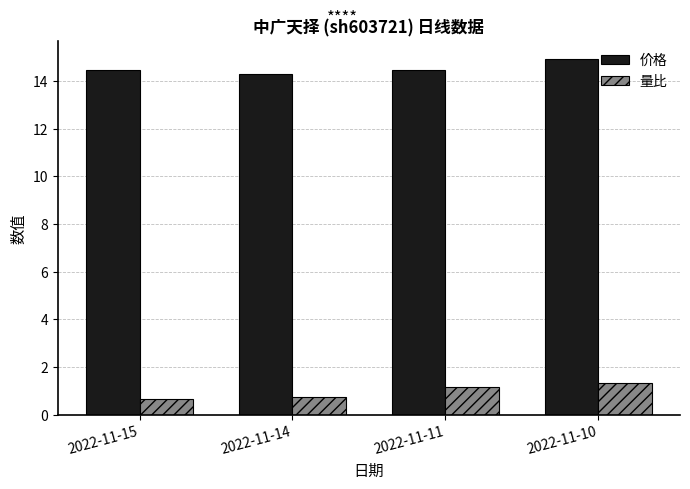

True or false: 量比 has a value of 0.7 at 2022-11-14.

True